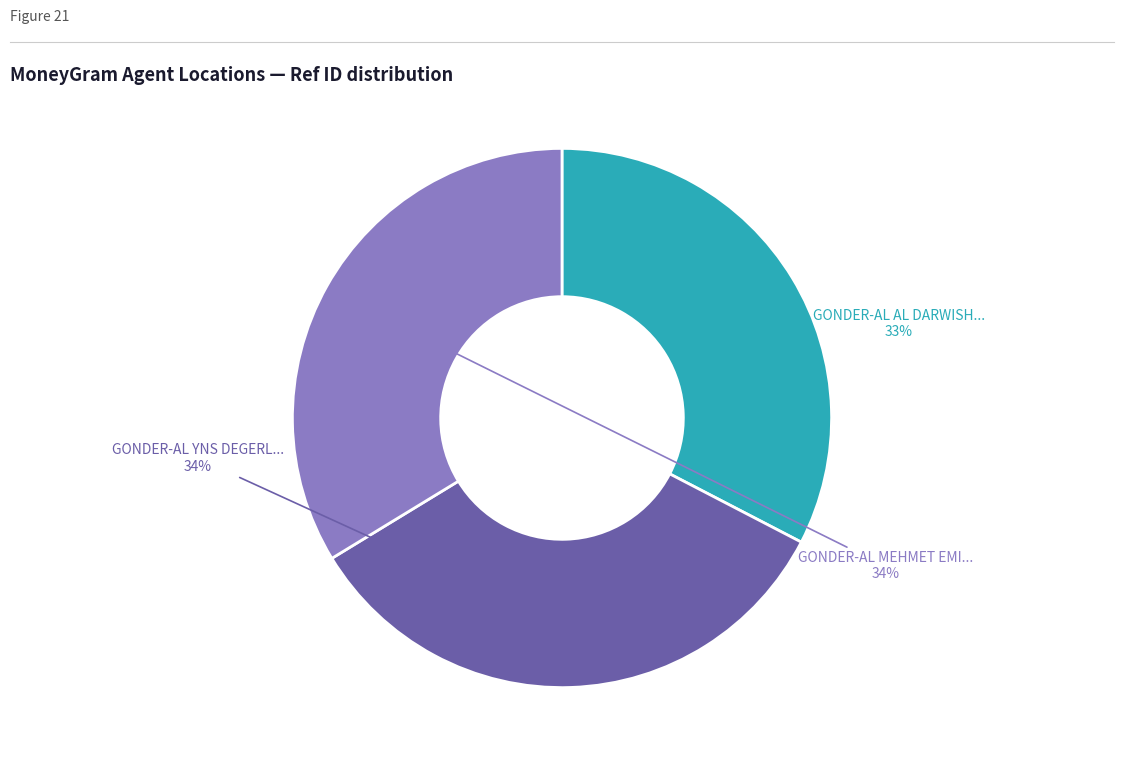

How many segments does this pie chart have?

3